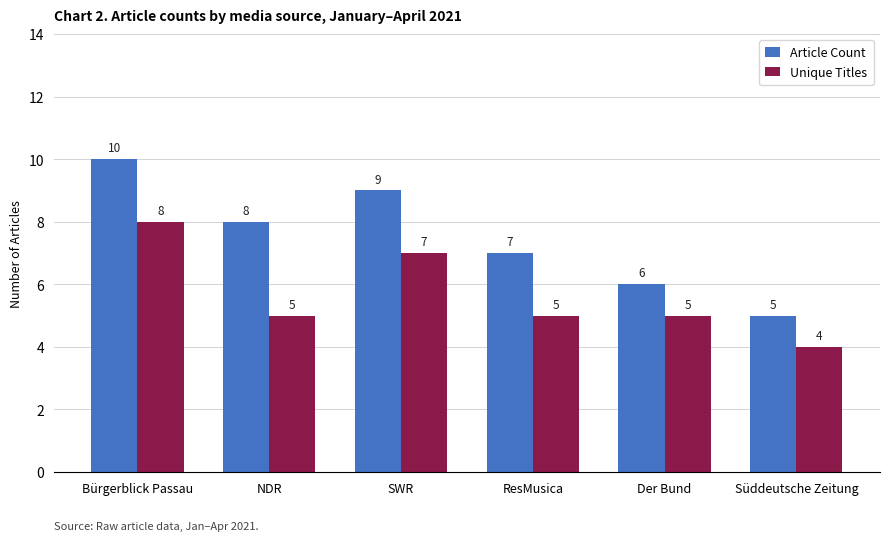

What is the label of the 3rd bar from the right?

ResMusica